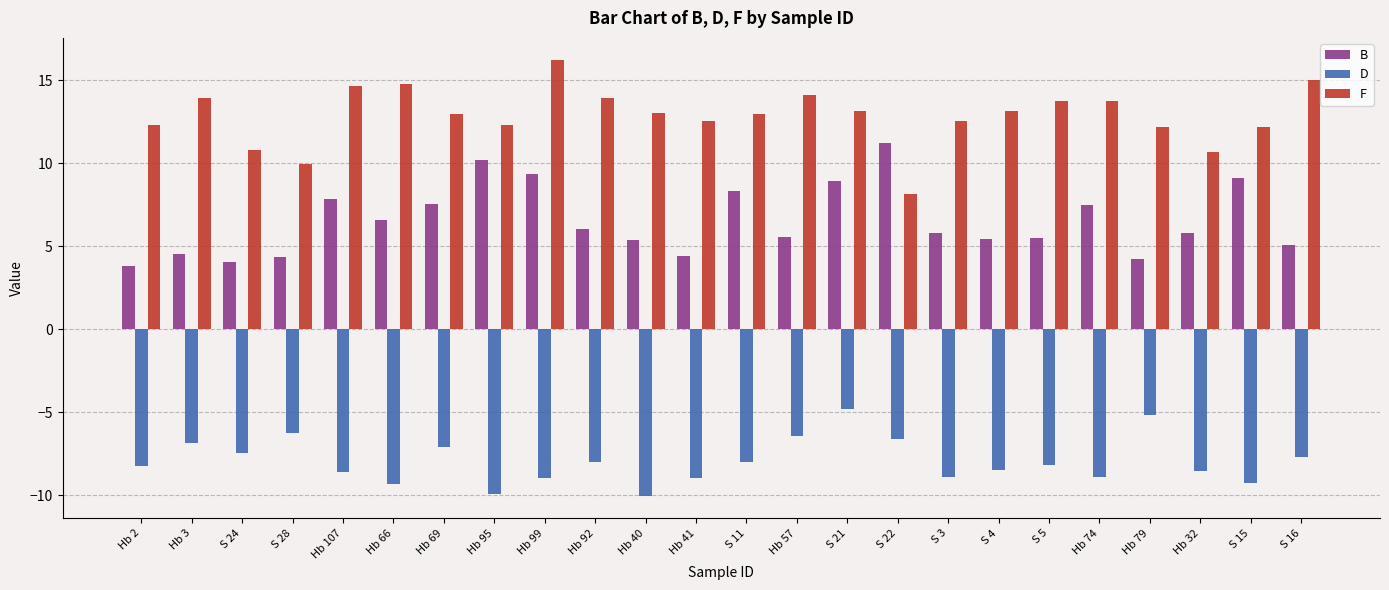

Where does the B series first go above 5?

Hb 107